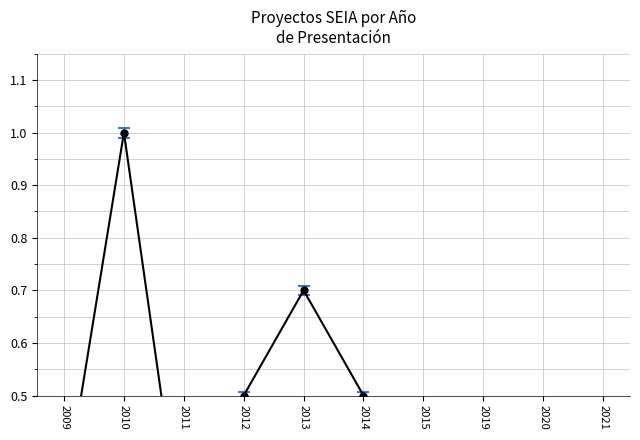

Reading left to right, what are all the values shown in this chart?

0.3	1.0	0.2	0.5	0.7	0.5	0.2	0.2	0.1	0.1